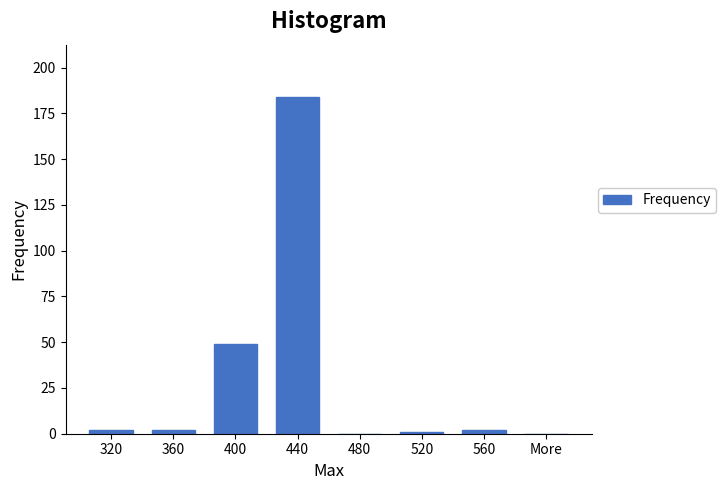

Reading left to right, what are all the values shown in this chart?

320=2	360=2	400=49	440=184	480=0	520=1	560=2	More=0